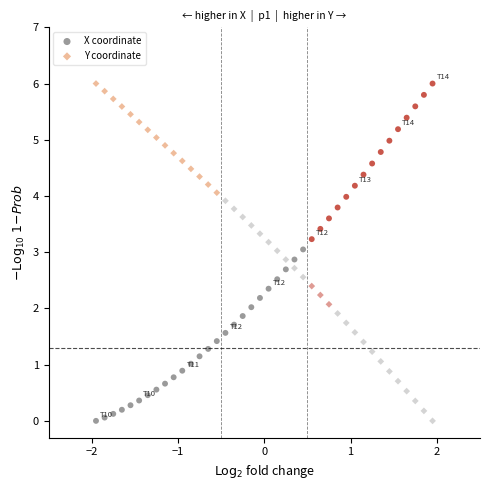

Across all data points, what is the range of Y values (max minus min)?

6.0